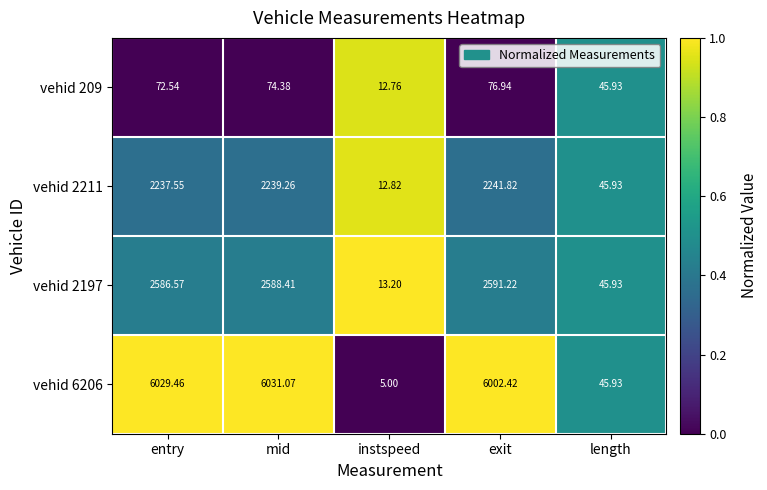

Rank the categories by vehid 209 value from lowest to highest.

instspeed, length, entry, mid, exit